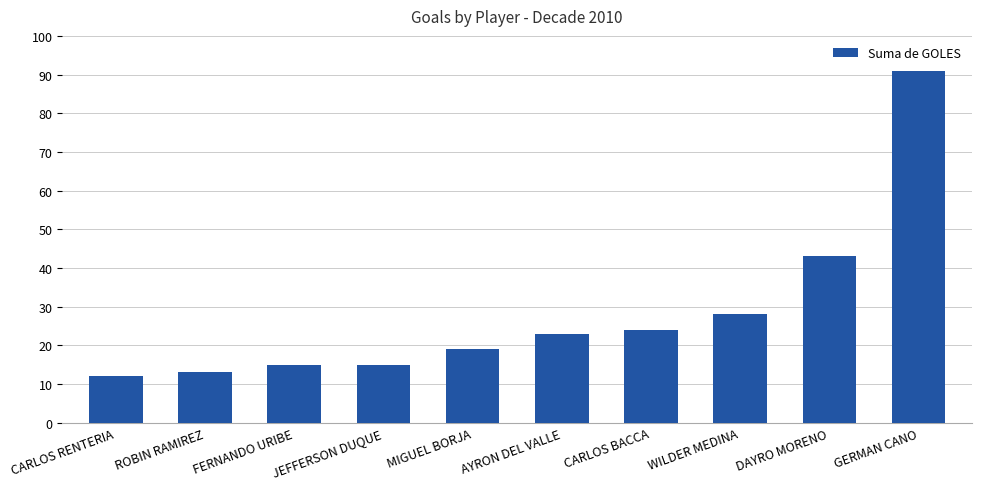

What is the approximate value at ROBIN RAMIREZ?

13